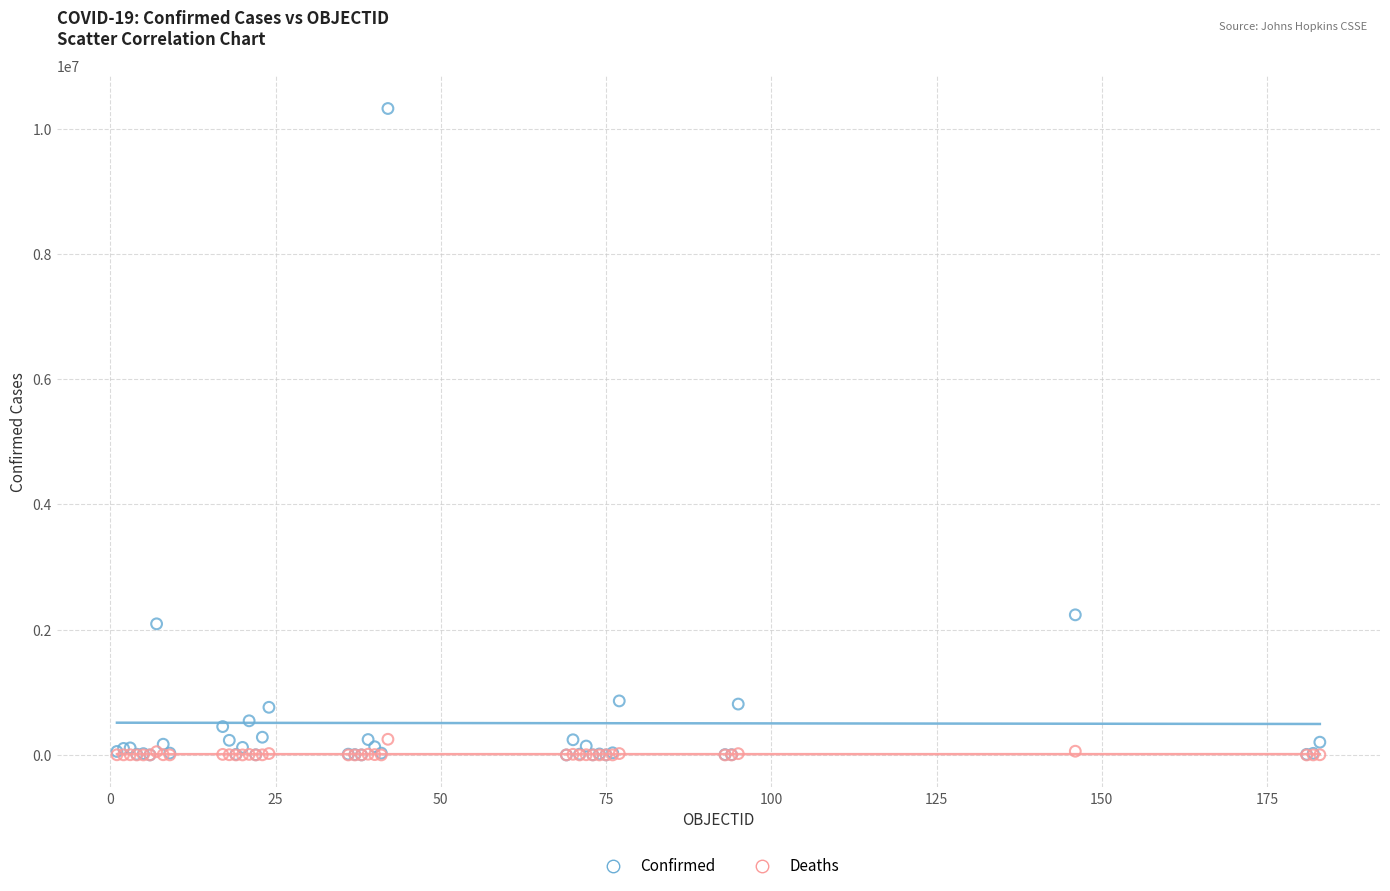

Across all series, what Y value is closest to 5162231?

2237542